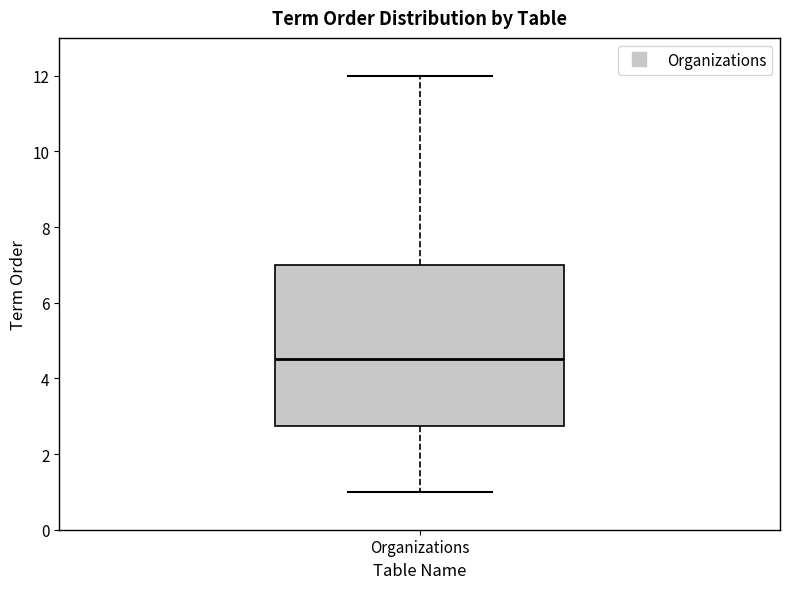

Transcribe this box plot: give where the median line is, the range the box spans, and where the two whiskers end, as read against the y-axis. The values are not printed on the chart, so give them approximately, as read against the axis.

median 4.6, box 2.8 to 7.0, whiskers 1.0 to 12.0